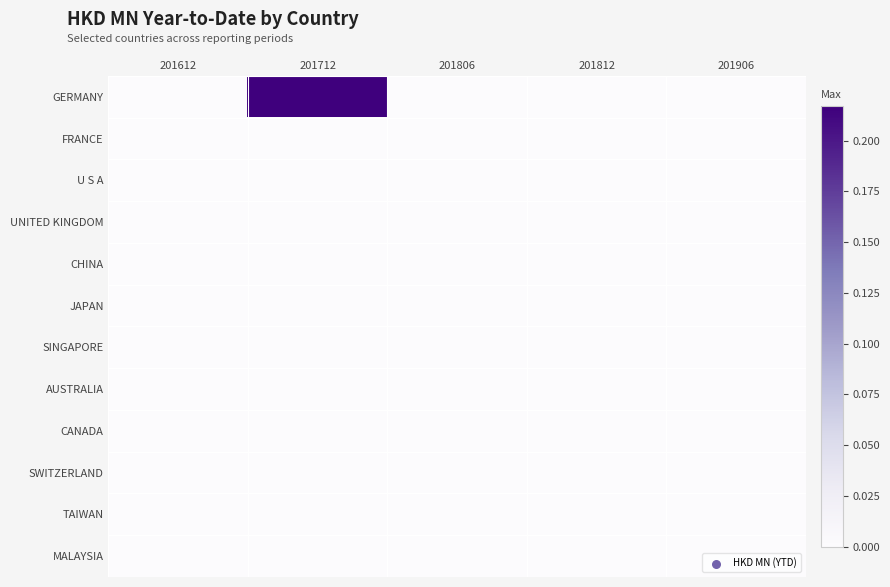

How many distinct data groups are displayed?

12